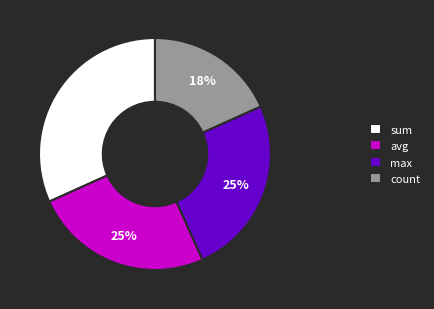

Is avg the majority of the pie?

No